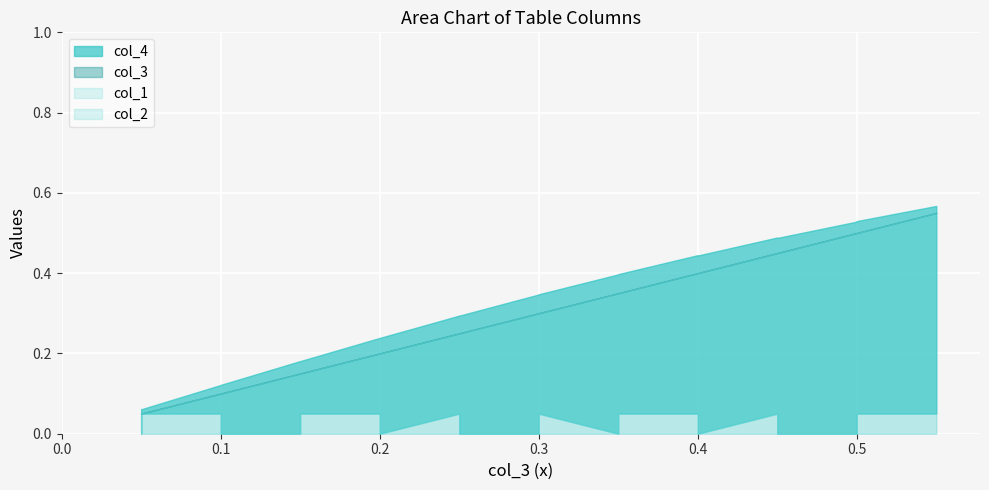

The value of col_1 at 0.4 is 0.0. True or false?

True